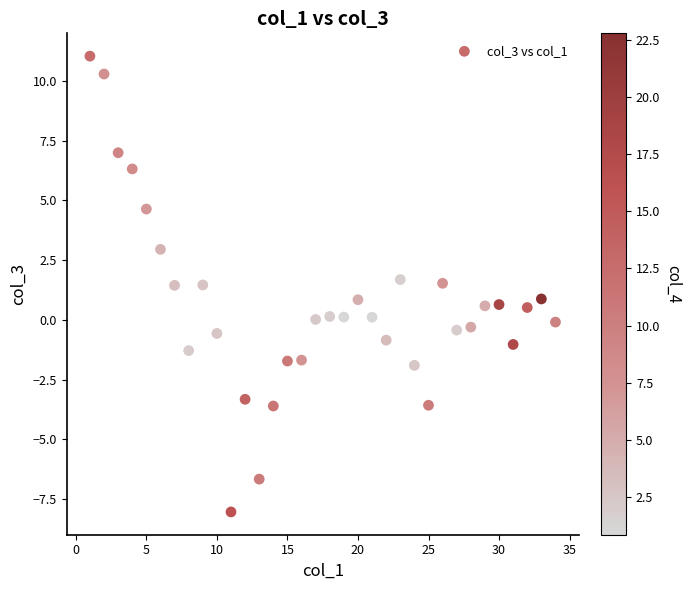

What is the range of X values (max minus min)?

33.0